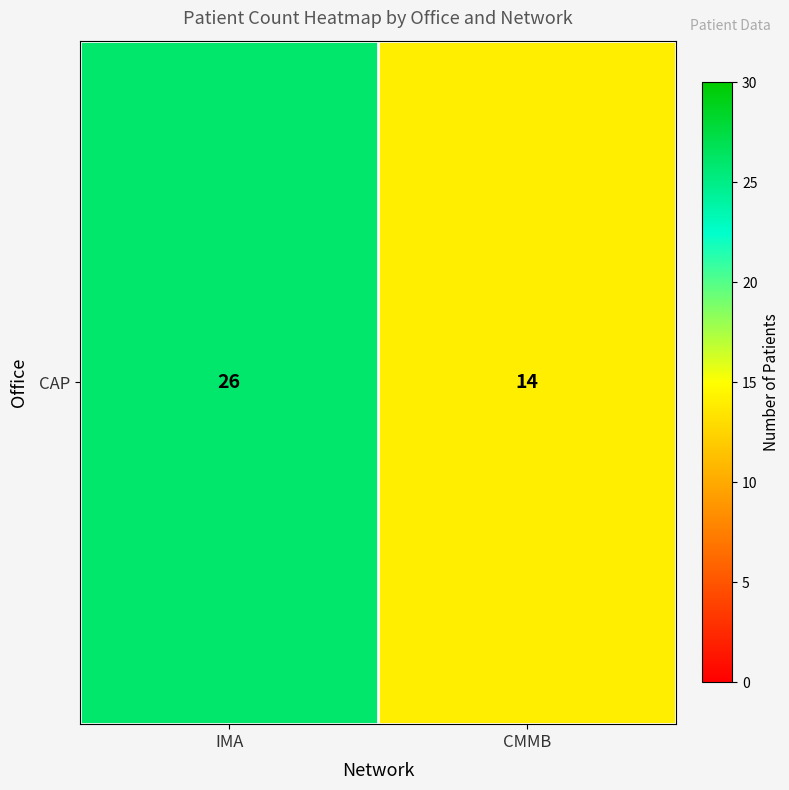

What is the greatest value displayed?

26